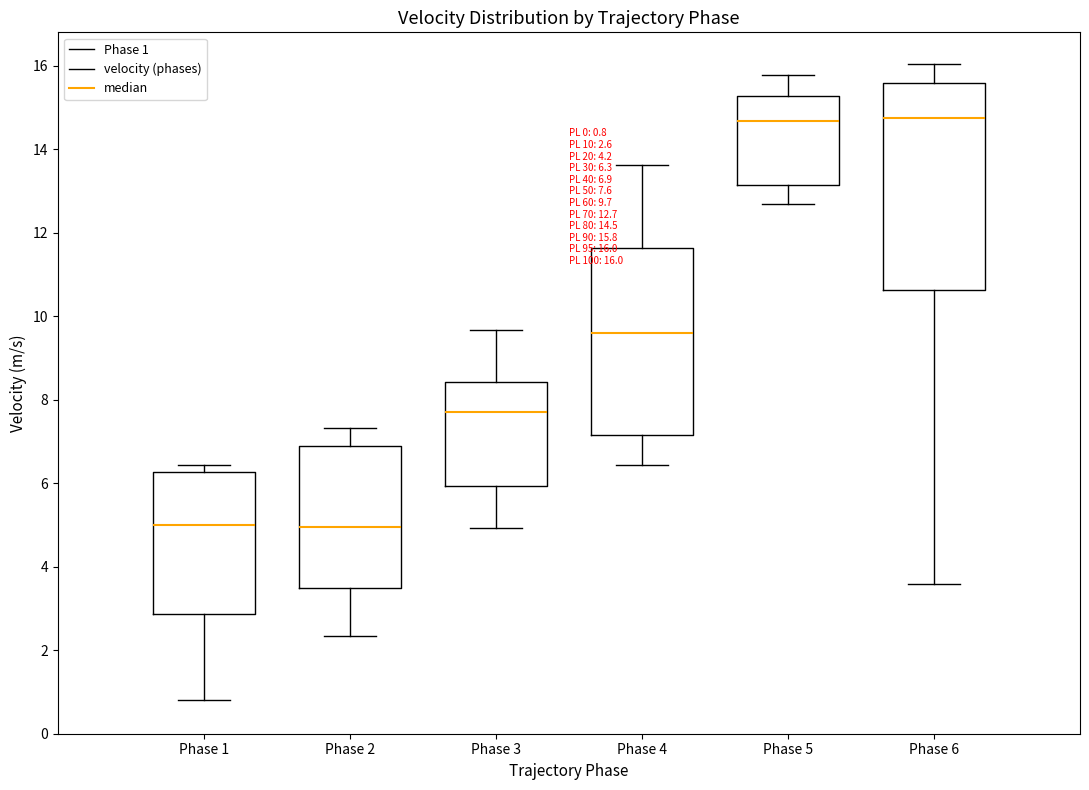

Which box is the tallest, from its lower edge to its upper edge?

Phase 6